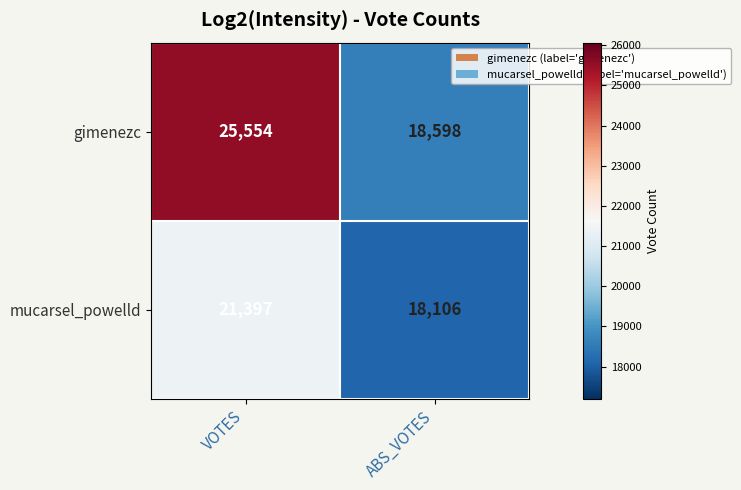

Reading left to right, transcribe all the data shown in this chart.

gimenezc: VOTES=25554	ABS_VOTES=18598
mucarsel_powelld: VOTES=21397	ABS_VOTES=18106